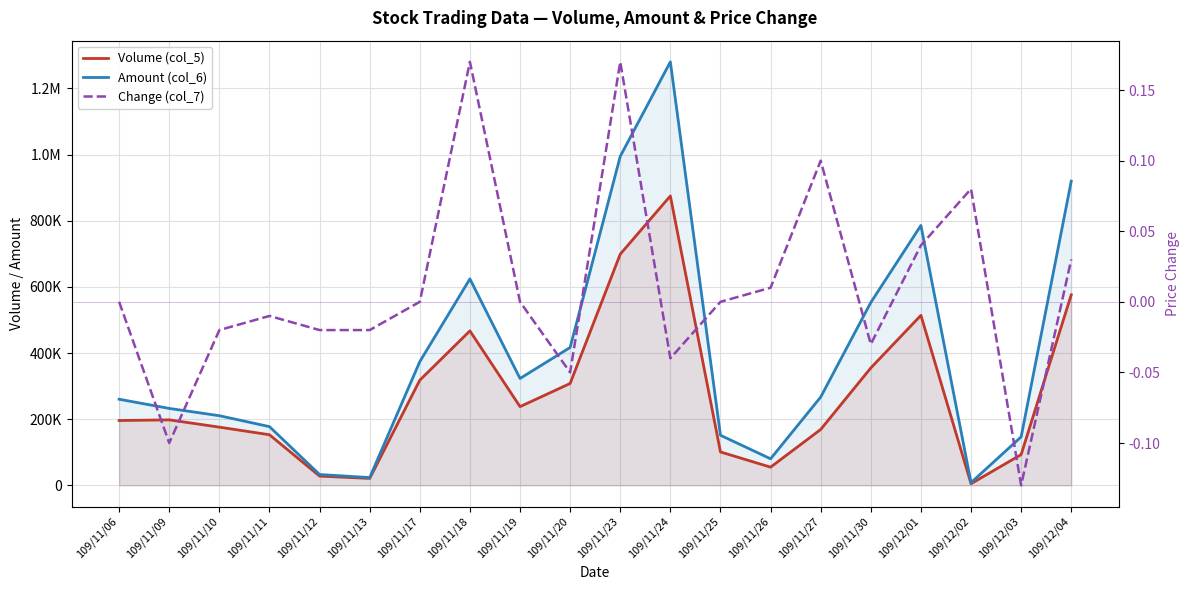

How many values in Change (col_7) are below zero?

9